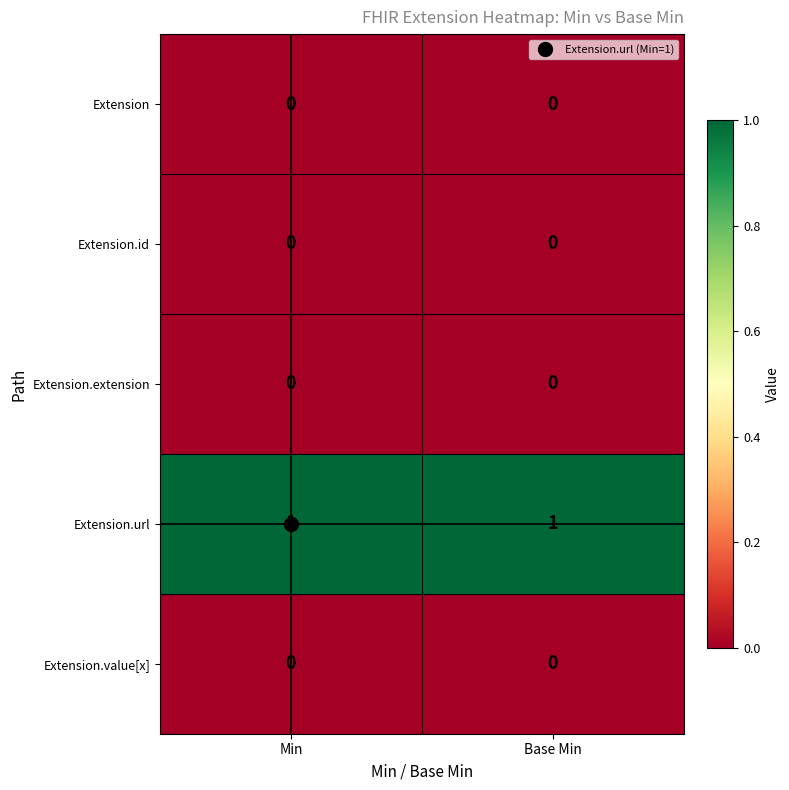

Which series has the largest total across all categories?

Extension.url